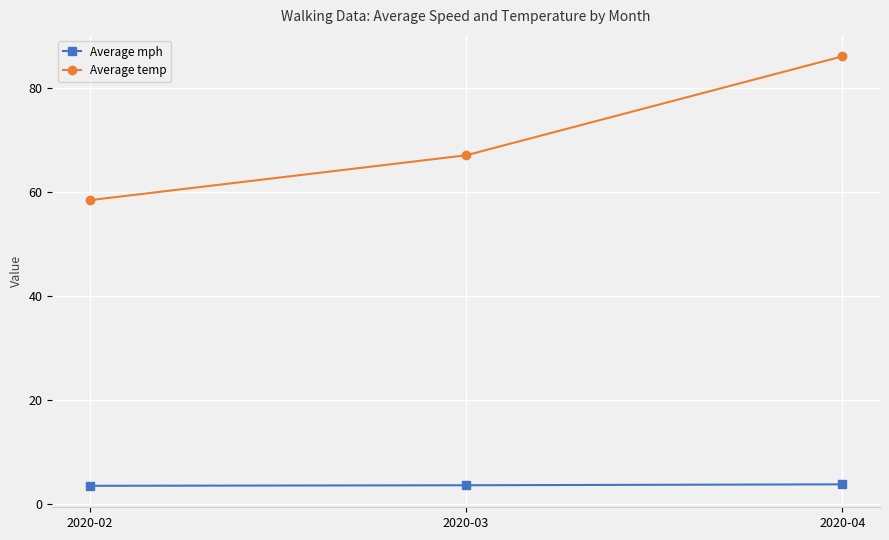

What is the greatest value displayed?

86.0